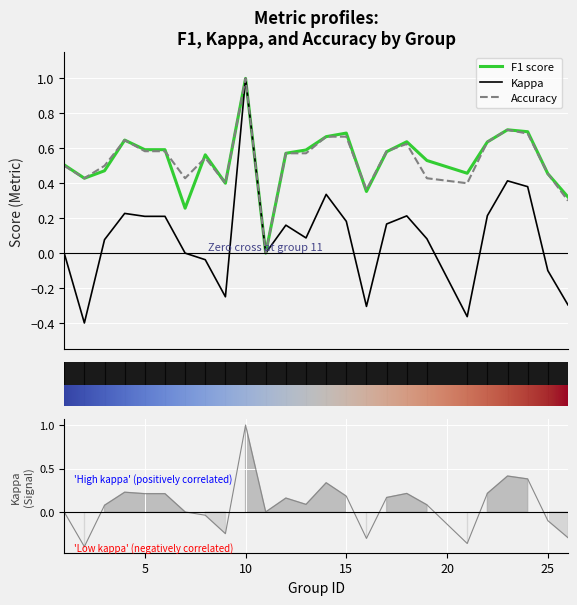

At which category does accuracy reach its first local peak?

4